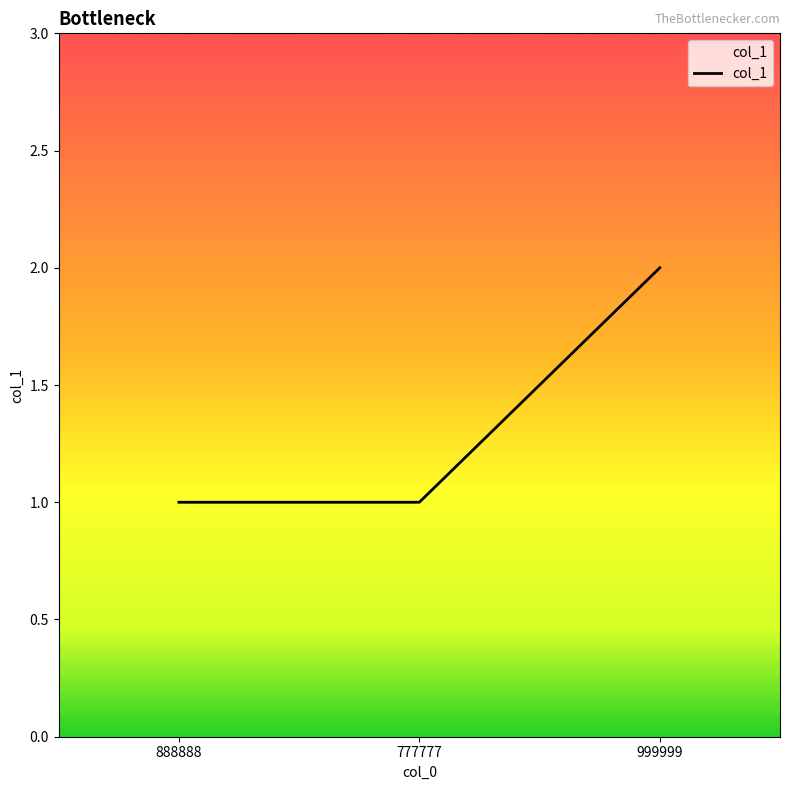

Which label corresponds to the largest value in the chart?

999999